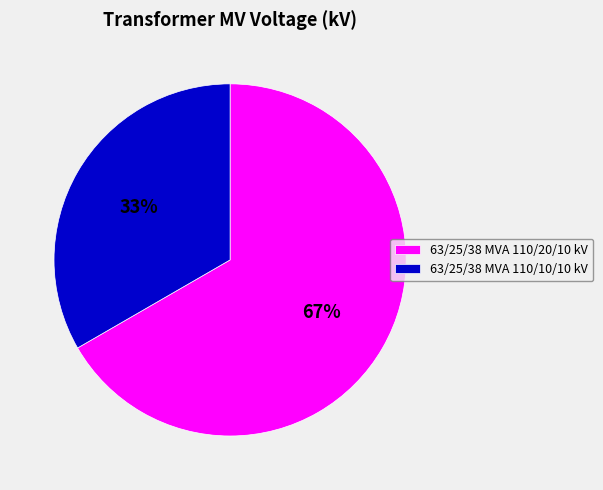

Rank the categories by value from highest to lowest.

63/25/38 MVA 110/20/10 kV, 63/25/38 MVA 110/10/10 kV